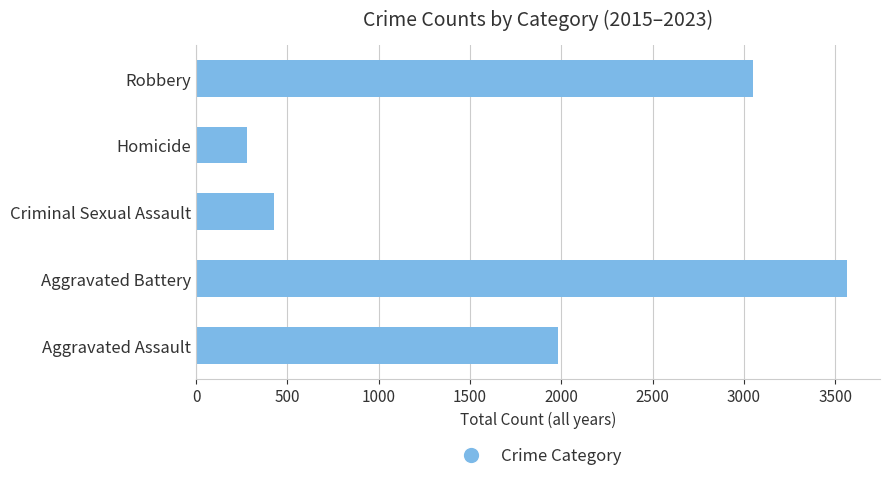

How many distinct data groups are displayed?

1